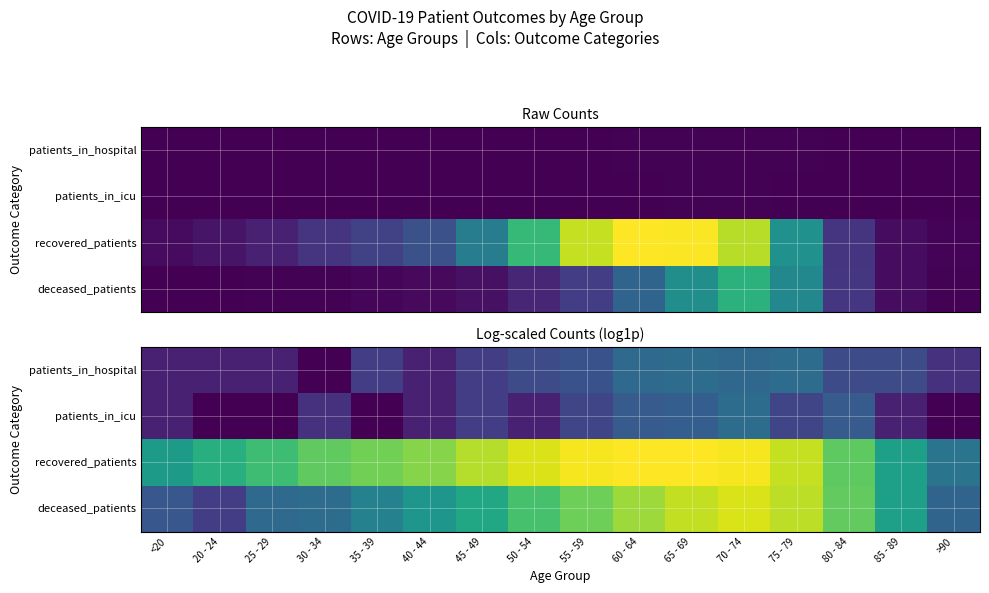

At 65 - 69, list the series in order from smallest to largest.

patients_in_icu, patients_in_hospital, deceased_patients, recovered_patients